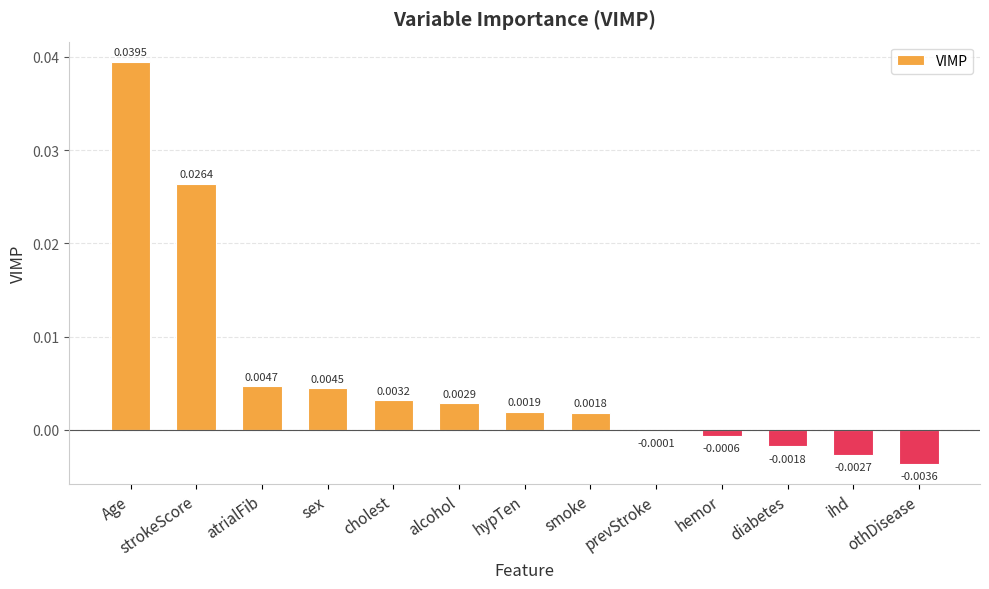

Between sex and Age, which is larger?

Age